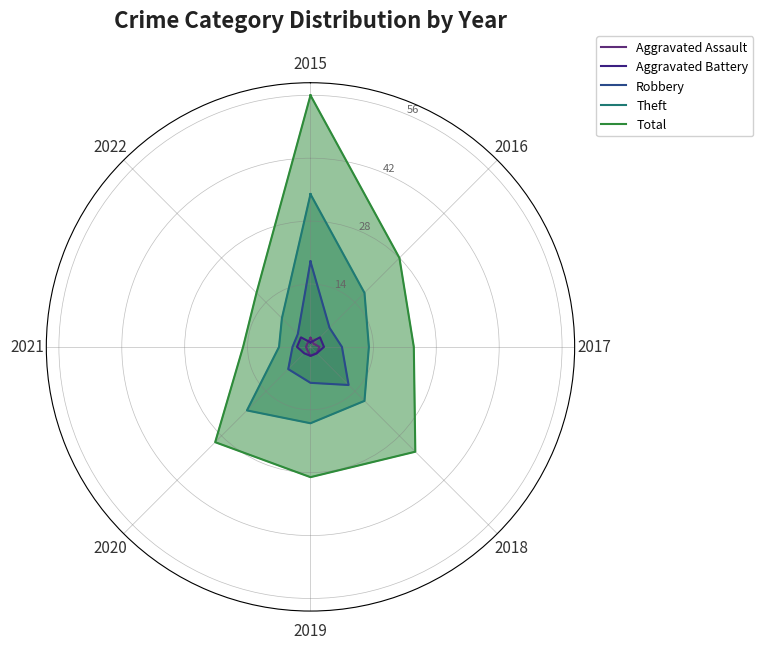

What is the difference between the maximum and minimum values in the Theft series?

27